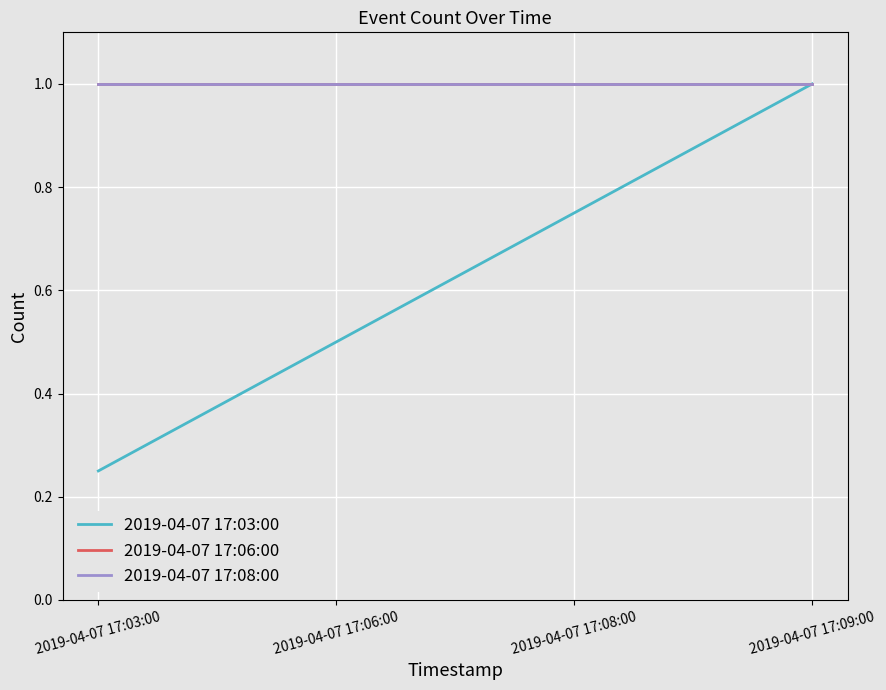

What is the value of the 2019-04-07 17:03:00 point at the 4th from the left?

1.0